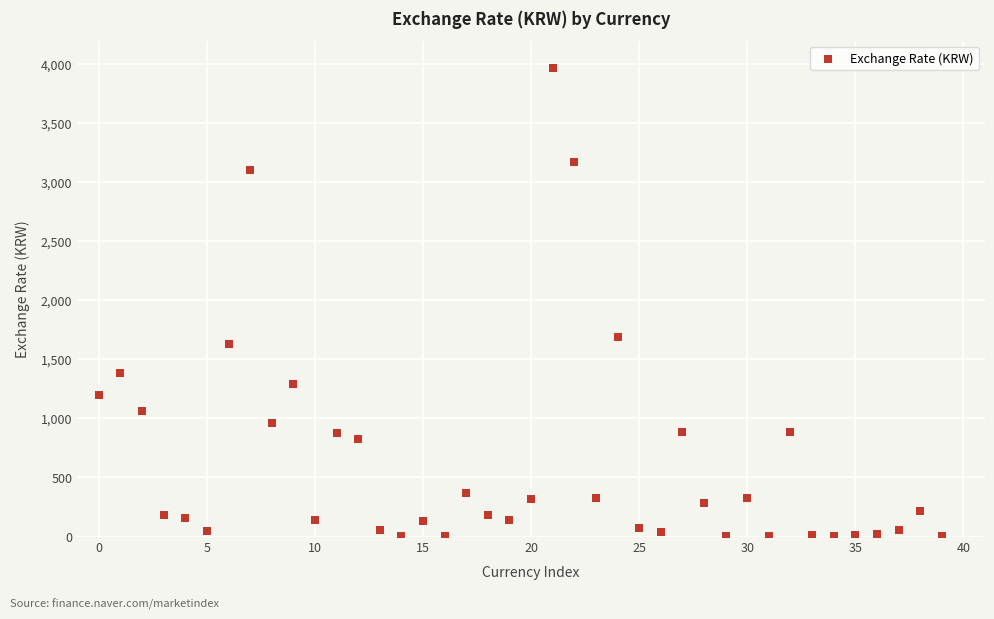

What is the range of Y values (max minus min)?

3965.9